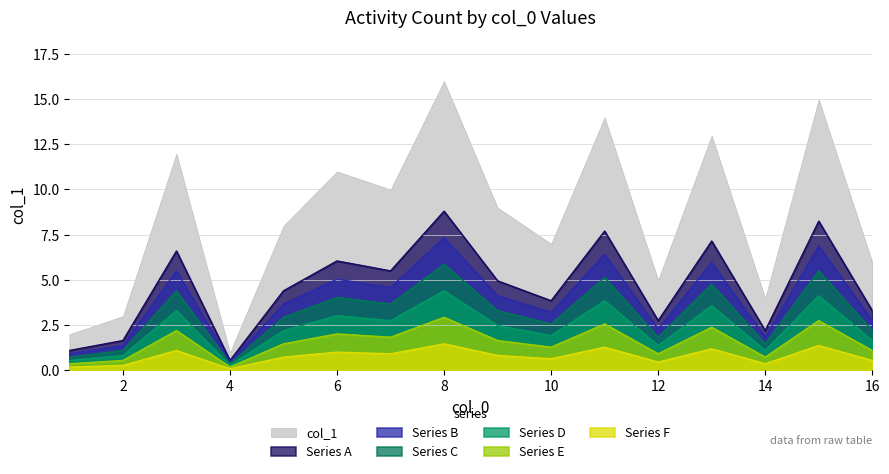

Which series has the largest range (max minus min)?

col_1